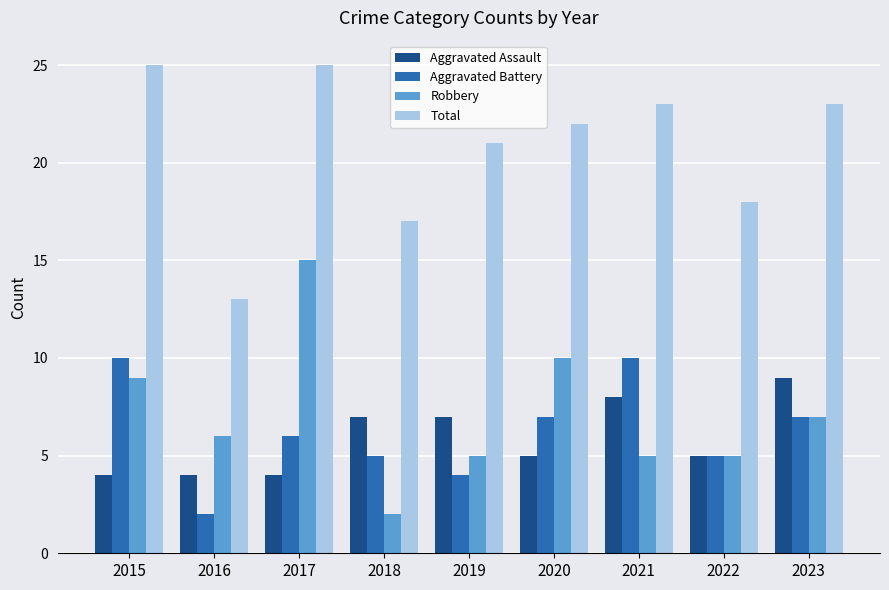

Which series changed the most between 2016 and 2023?

Total